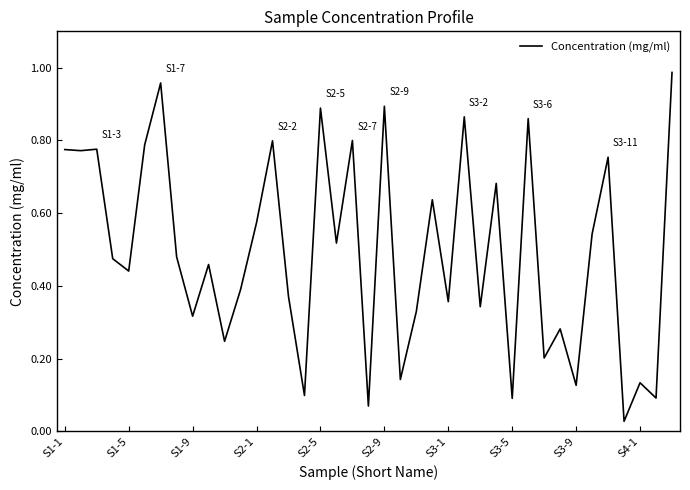

What is the value of the 29th point from the left?

0.1